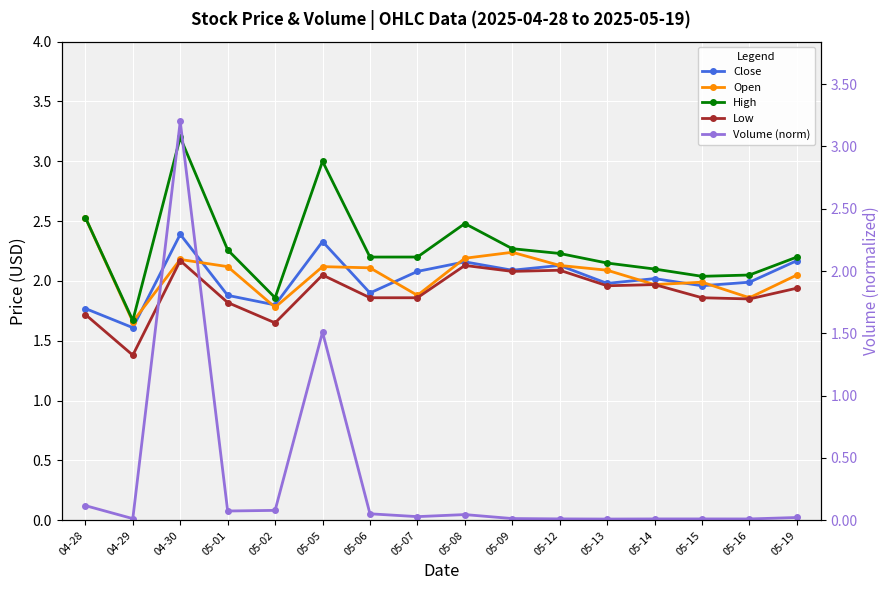

Reading right to left, list all the values displayed in this chart.

Close: 2.2	2.0	2.0	2.0	2.0	2.1	2.1	2.2	2.1	1.9	2.3	1.8	1.9	2.4	1.6	1.8
Open: 2.0	1.9	2.0	2.0	2.1	2.1	2.2	2.2	1.9	2.1	2.1	1.8	2.1	2.2	1.7	2.5
High: 2.2	2.0	2.0	2.1	2.1	2.2	2.3	2.5	2.2	2.2	3.0	1.9	2.3	3.2	1.7	2.5
Low: 1.9	1.9	1.9	2.0	2.0	2.1	2.1	2.1	1.9	1.9	2.0	1.6	1.8	2.2	1.4	1.7
Volume (norm): 0.0	0.0	0.0	0.0	0.0	0.0	0.0	0.0	0.0	0.1	1.5	0.1	0.1	3.2	0.0	0.1